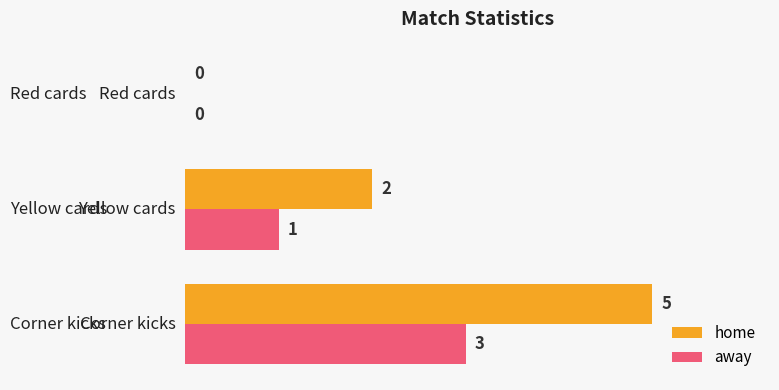

Which series has the largest total across all categories?

home